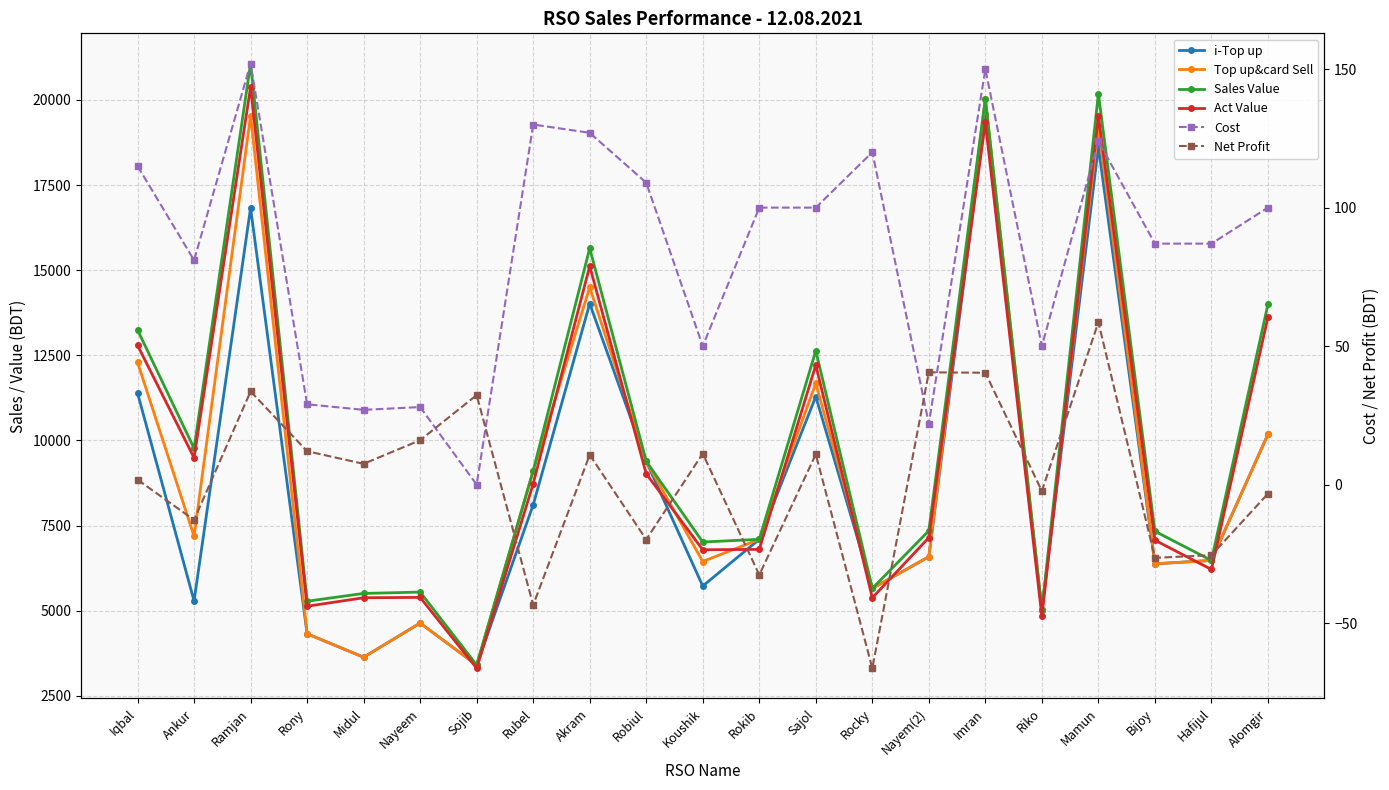

At which label does Act Value reach its peak?

Ramjan